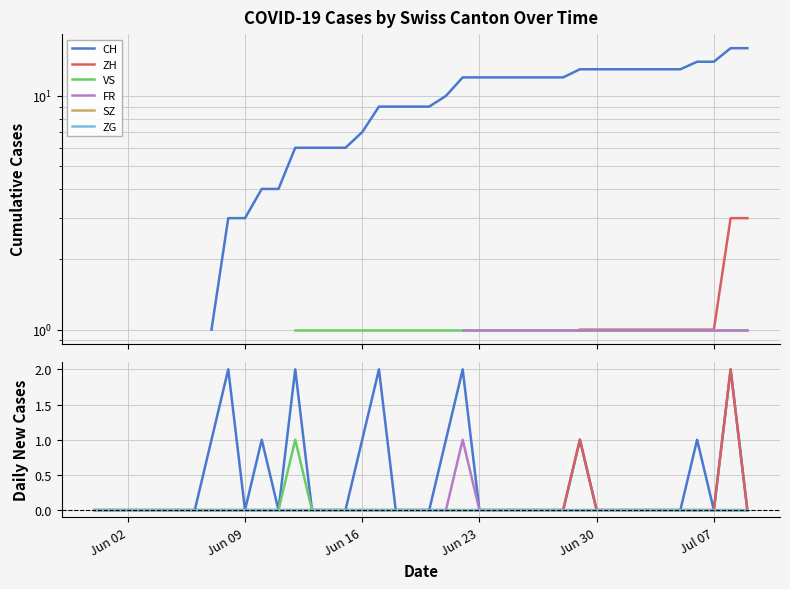

What is the sum of all VS values?

1